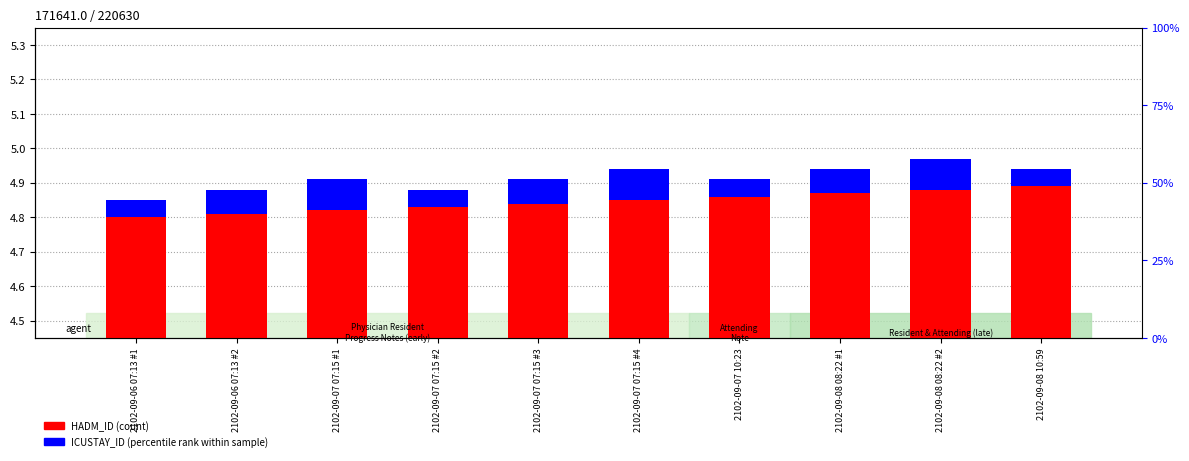

At 2102-09-07 07:15 #4, list the series in order from smallest to largest.

ICUSTAY_ID, HADM_ID